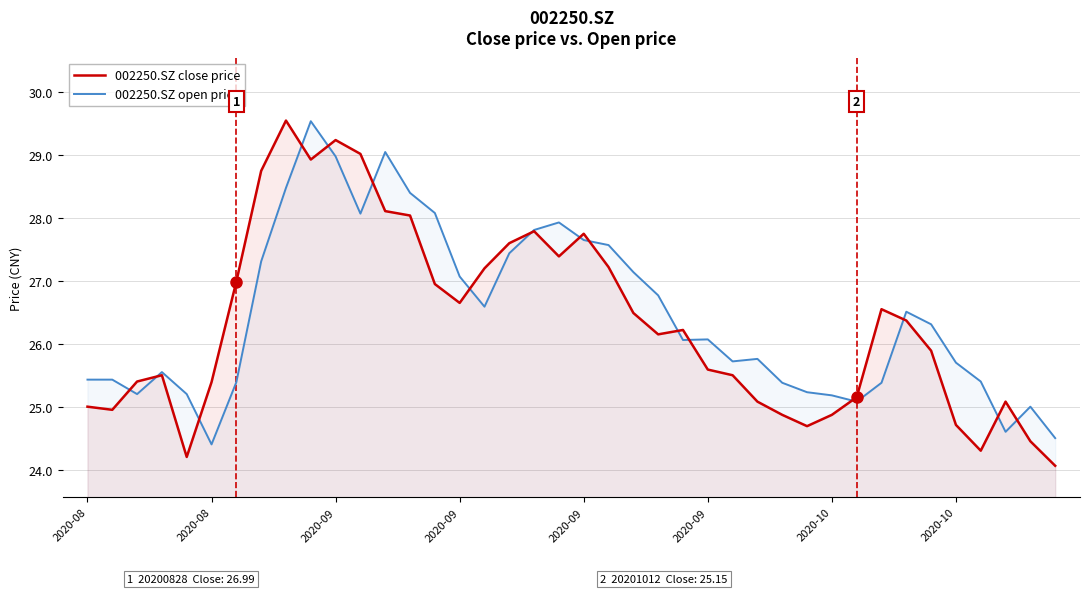

Which has a higher value, 11 or 36?

11